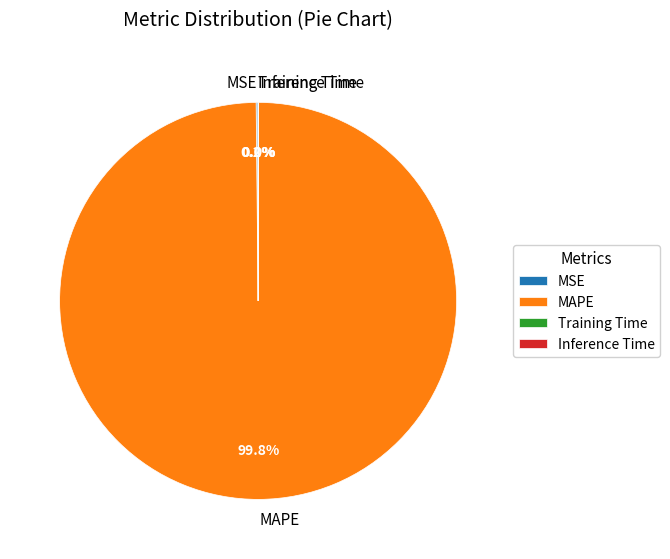

To the nearest percent, what is the difference between the largest and smallest slice percentages?

100%